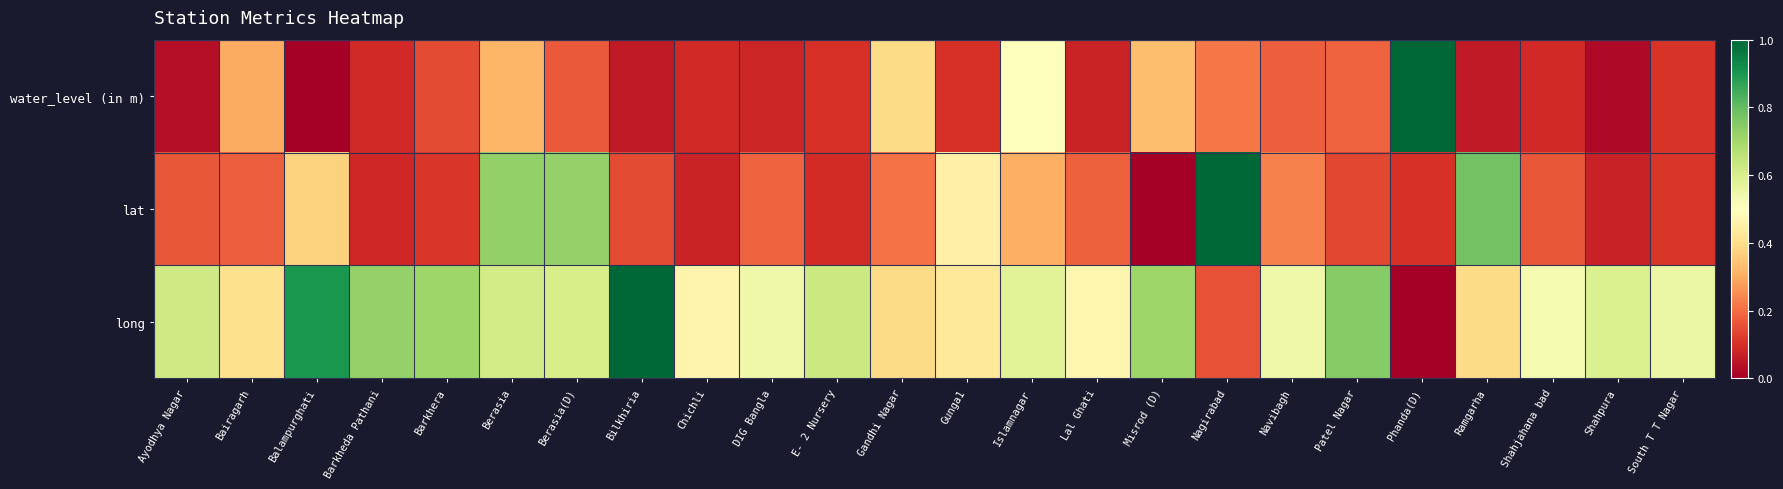

Which label corresponds to the smallest value in the chart?

Balampurghati